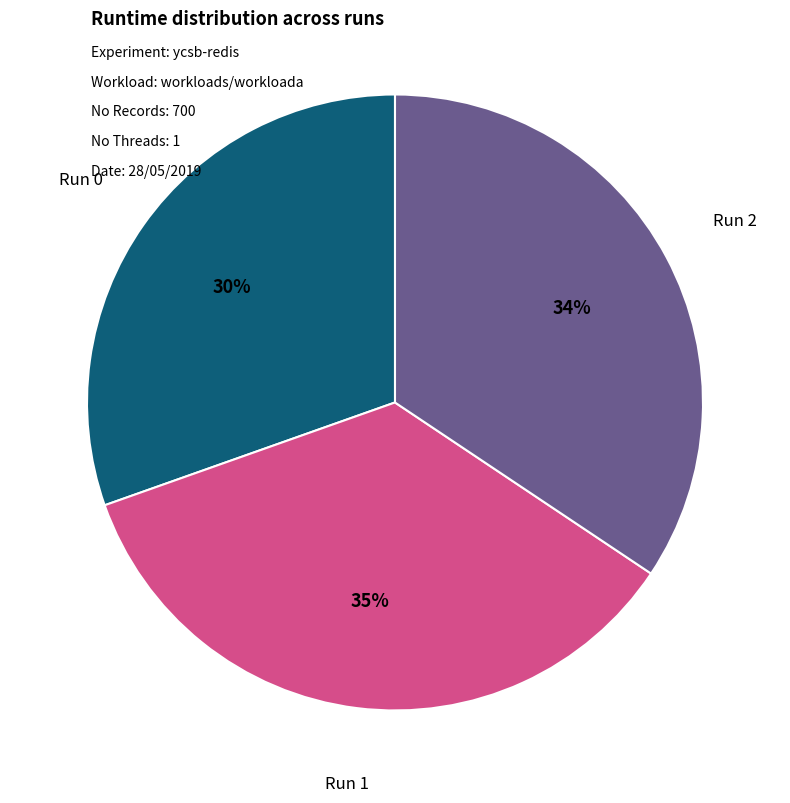

Count the number of slices in the pie.

3